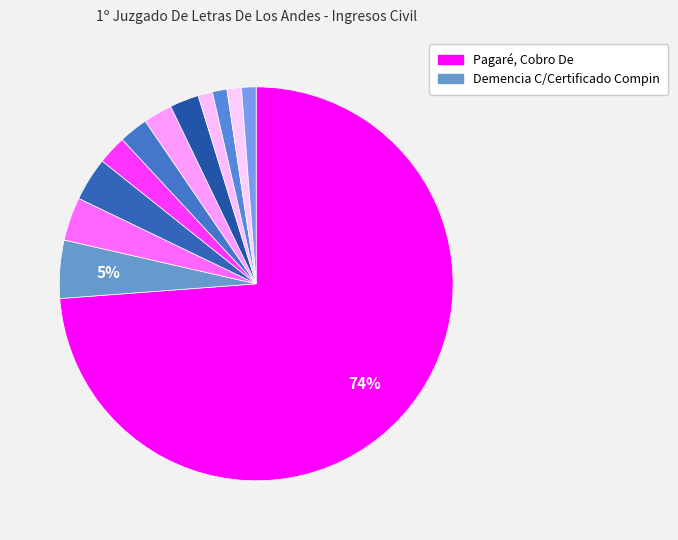

Count the number of slices in the pie.

12